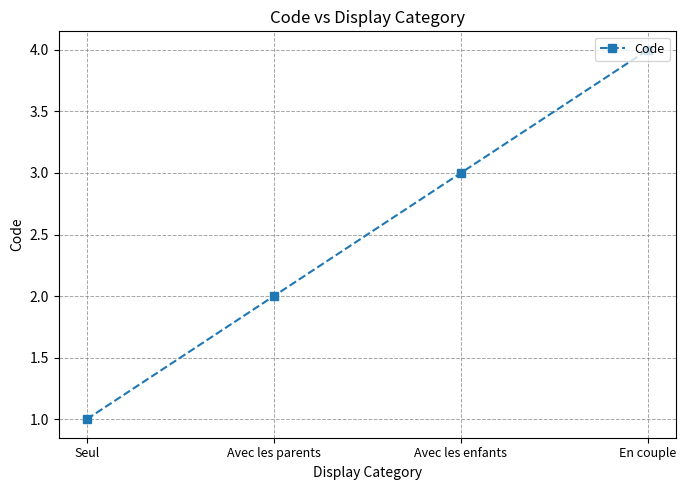

The value at Seul is 2. True or false?

False